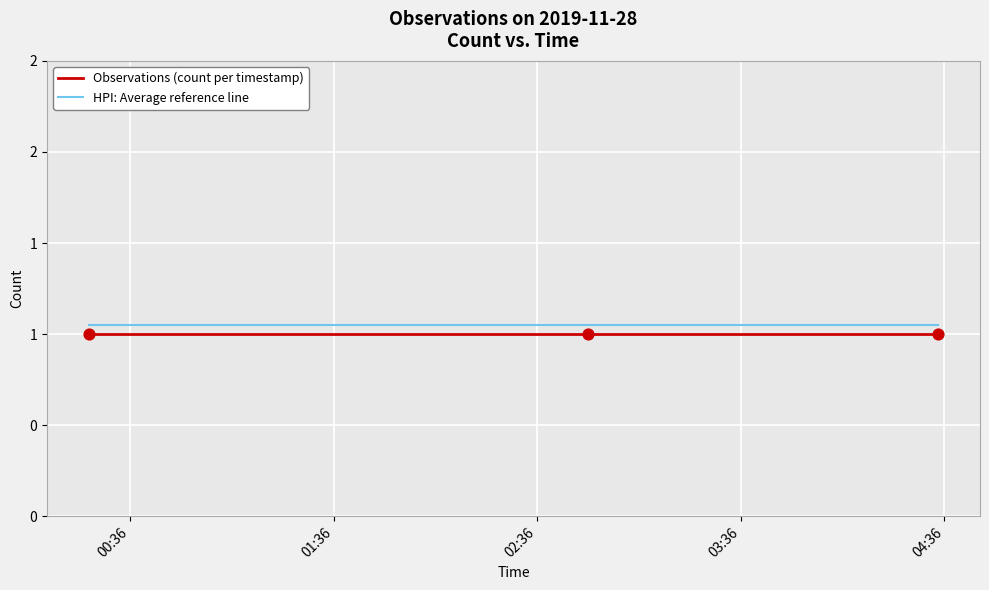

What are all the series names shown in the legend?

Observations (count per timestamp), HPI: Average reference line